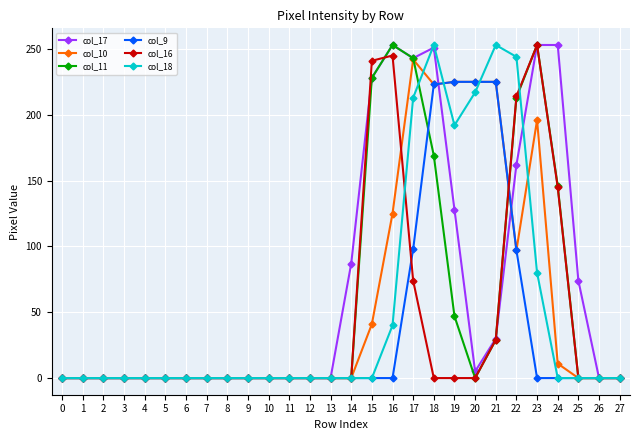

True or false: col_17 and col_18 intersect in this chart.

True